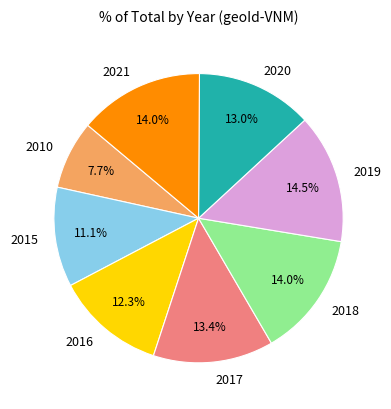

To the nearest percent, what percentage of the pie is 2018?

14%